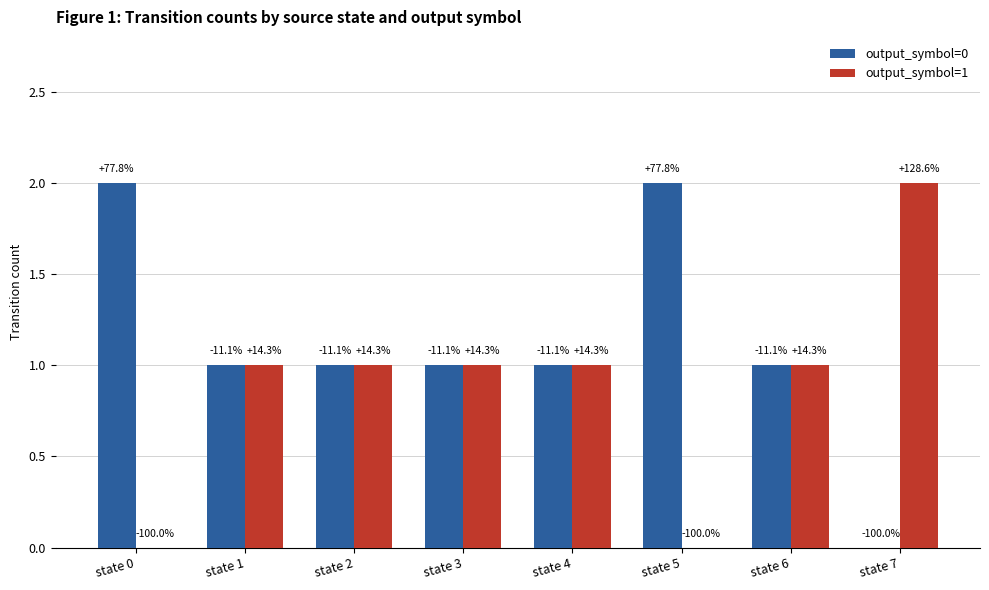

What is the value of the output_symbol=1 bar at the 5th from the left?

1